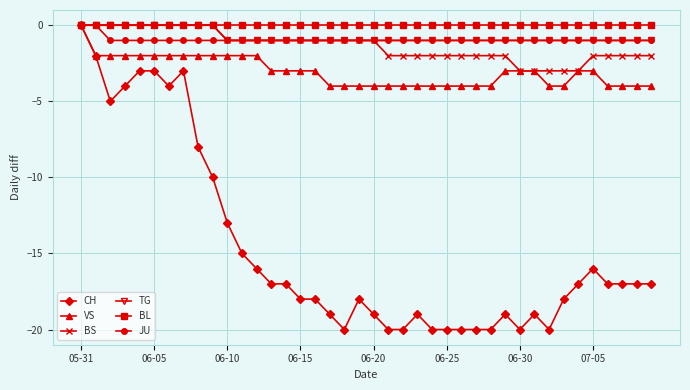

What are all the series names shown in the legend?

CH, VS, BS, TG, BL, JU